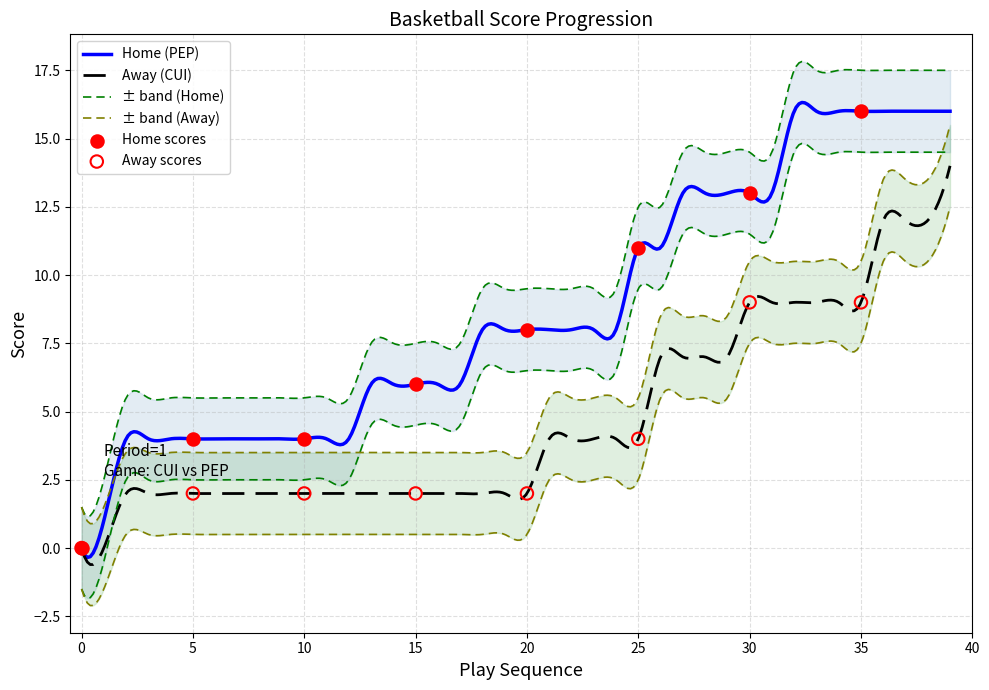

What is the highest value of the Home (PEP) series?

16.3